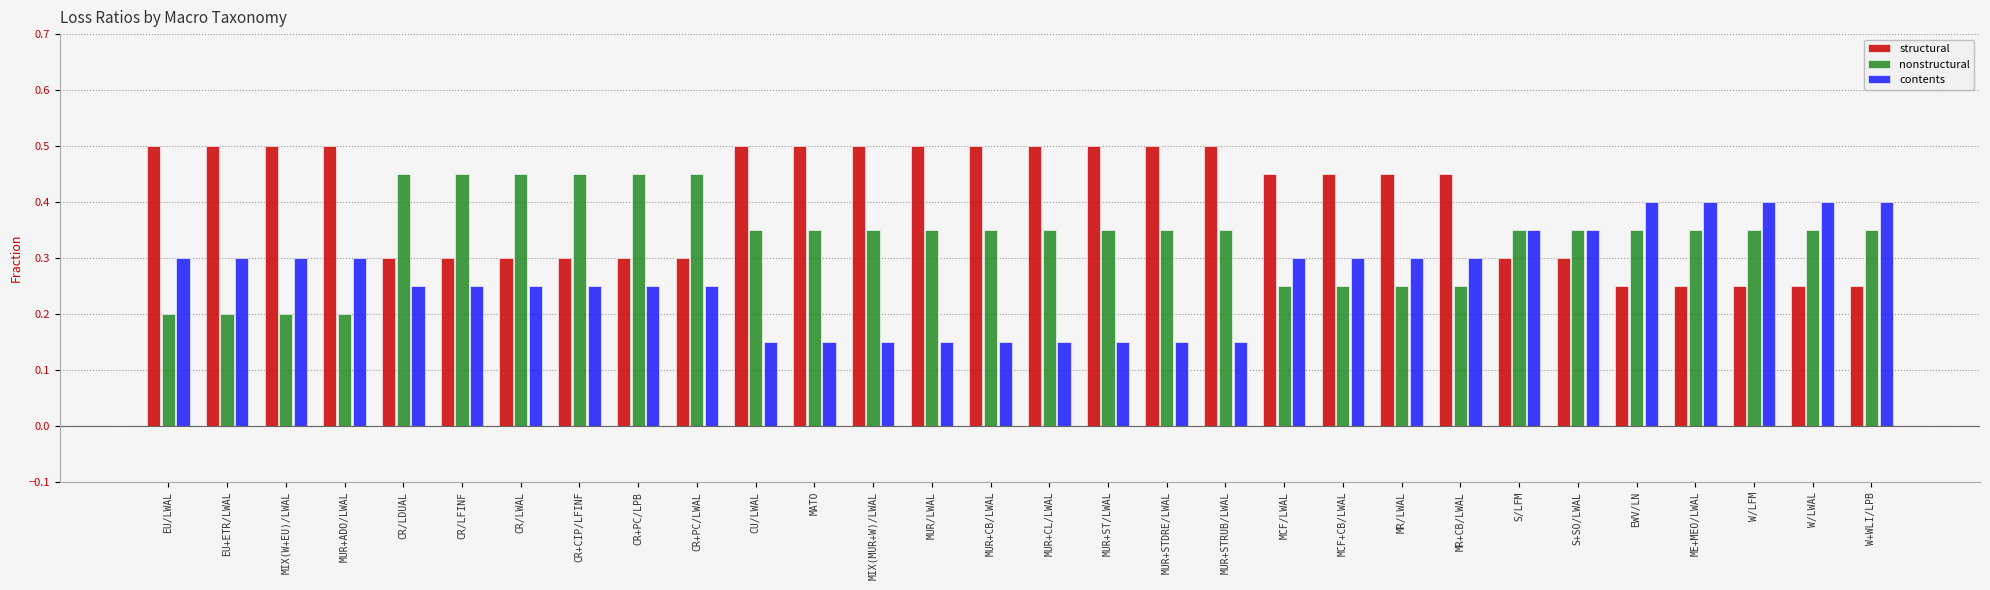

Count the number of categories in the chart.

30